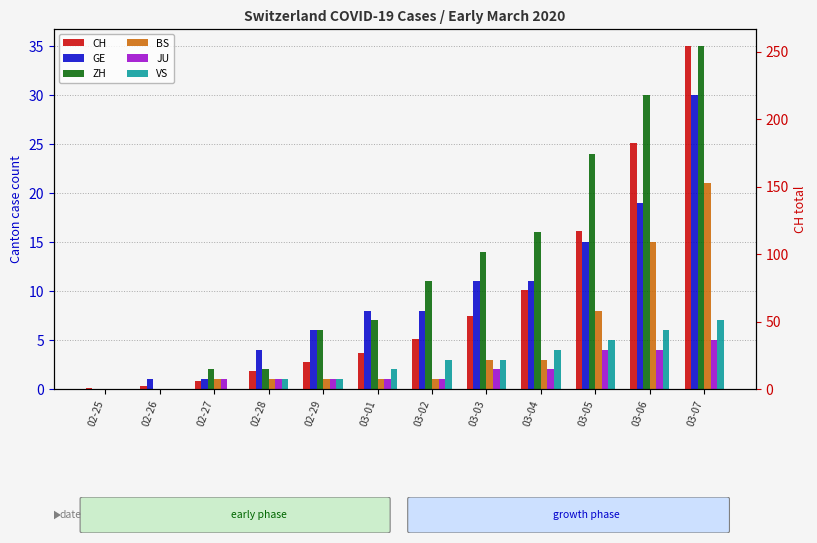

What is the sum of all ZH values?

147